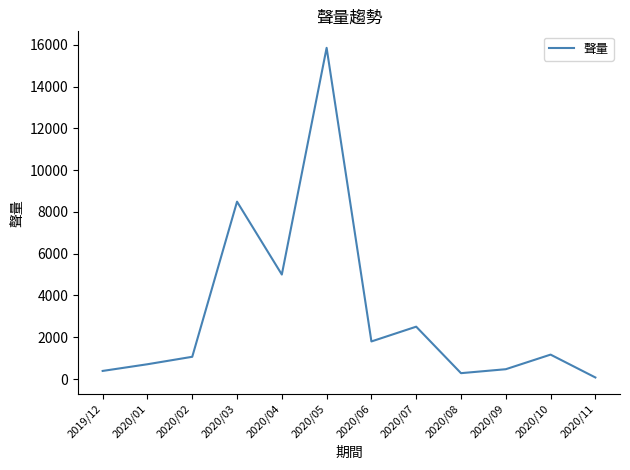

The chart shows a value of 709 at 2020/01. True or false?

True